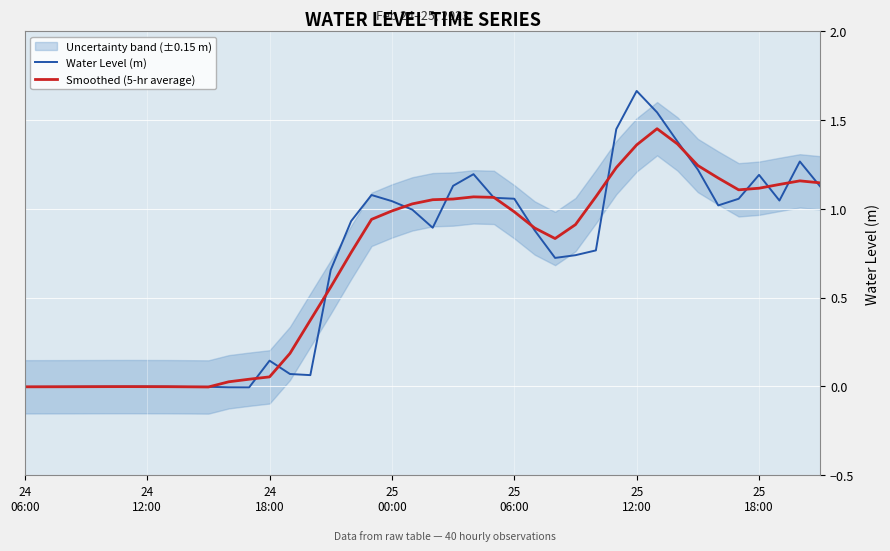

What is the difference between the maximum and second lowest values in the Smoothed (5-hr average) series?

1.5